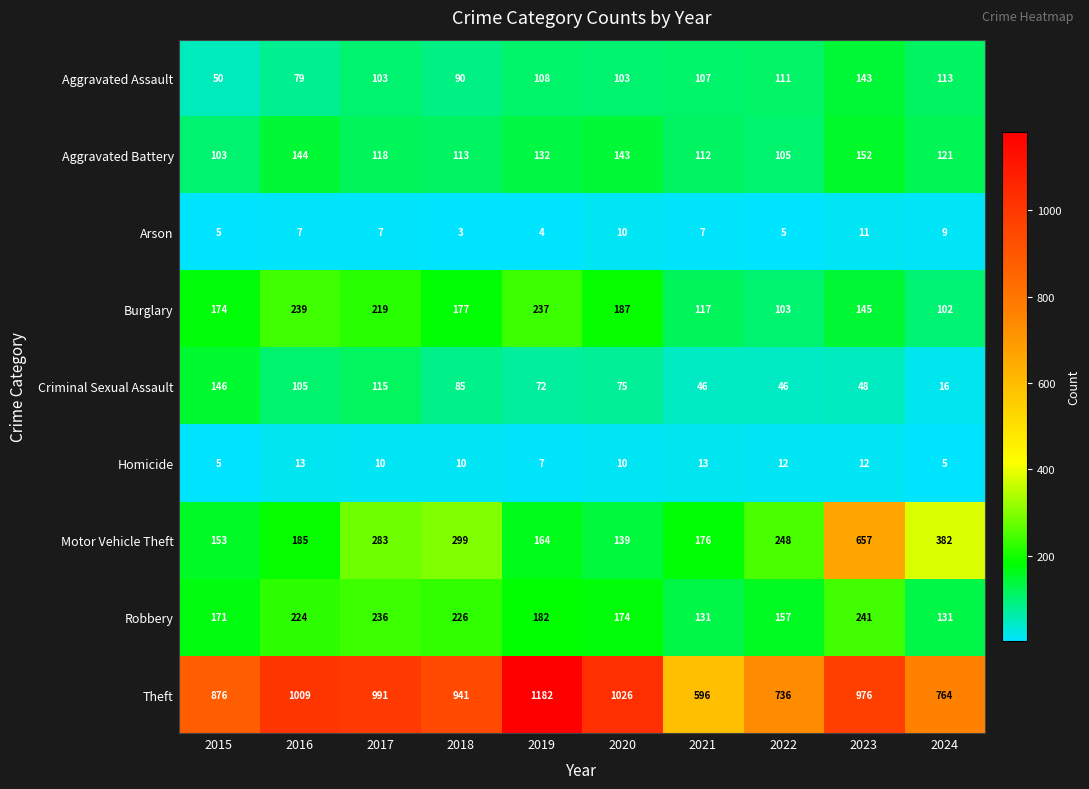

At which category is the sum across all series the highest?

2023